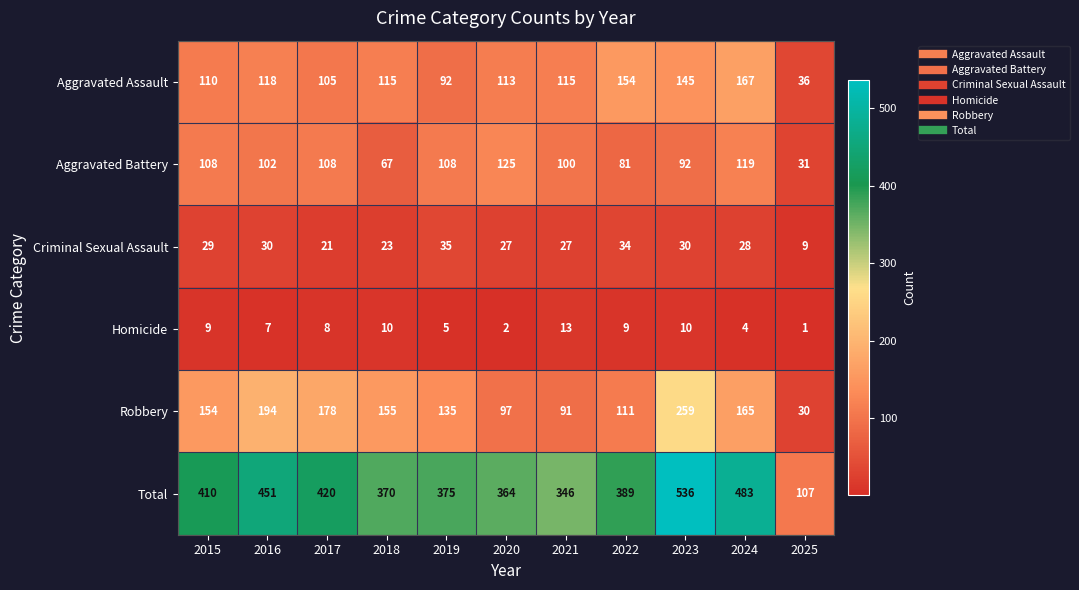

What is the difference between the second highest and minimum values in the Aggravated Battery series?

88